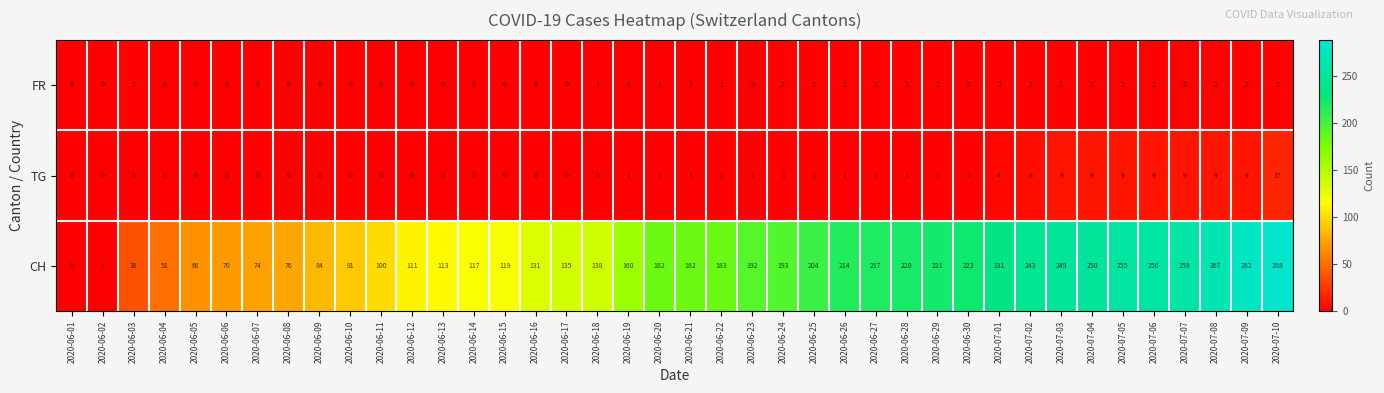

Which series has the largest range (max minus min)?

CH